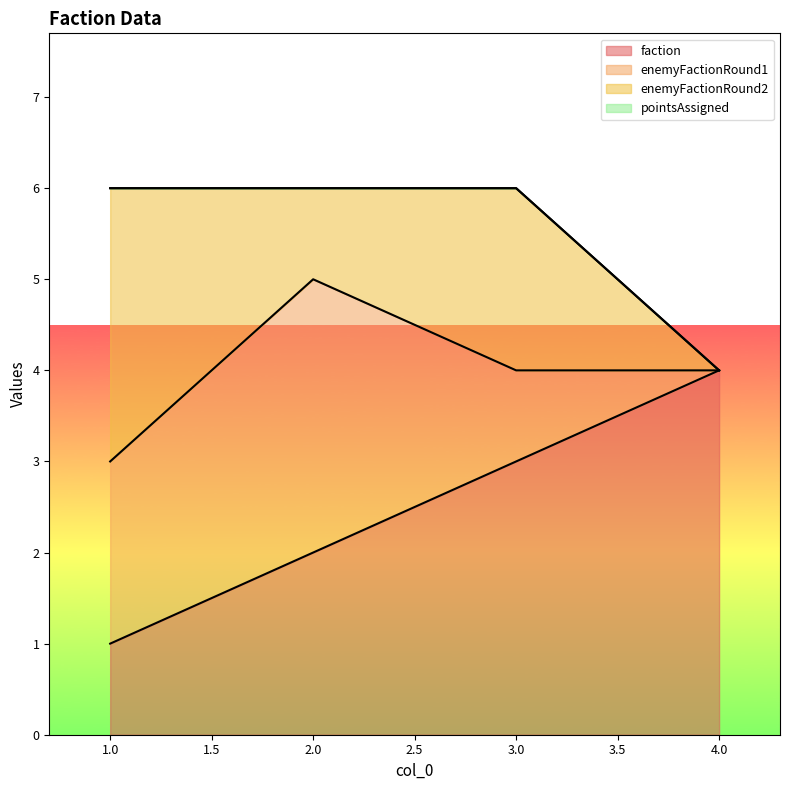

True or false: enemyFactionRound2 and faction cross at least once.

True